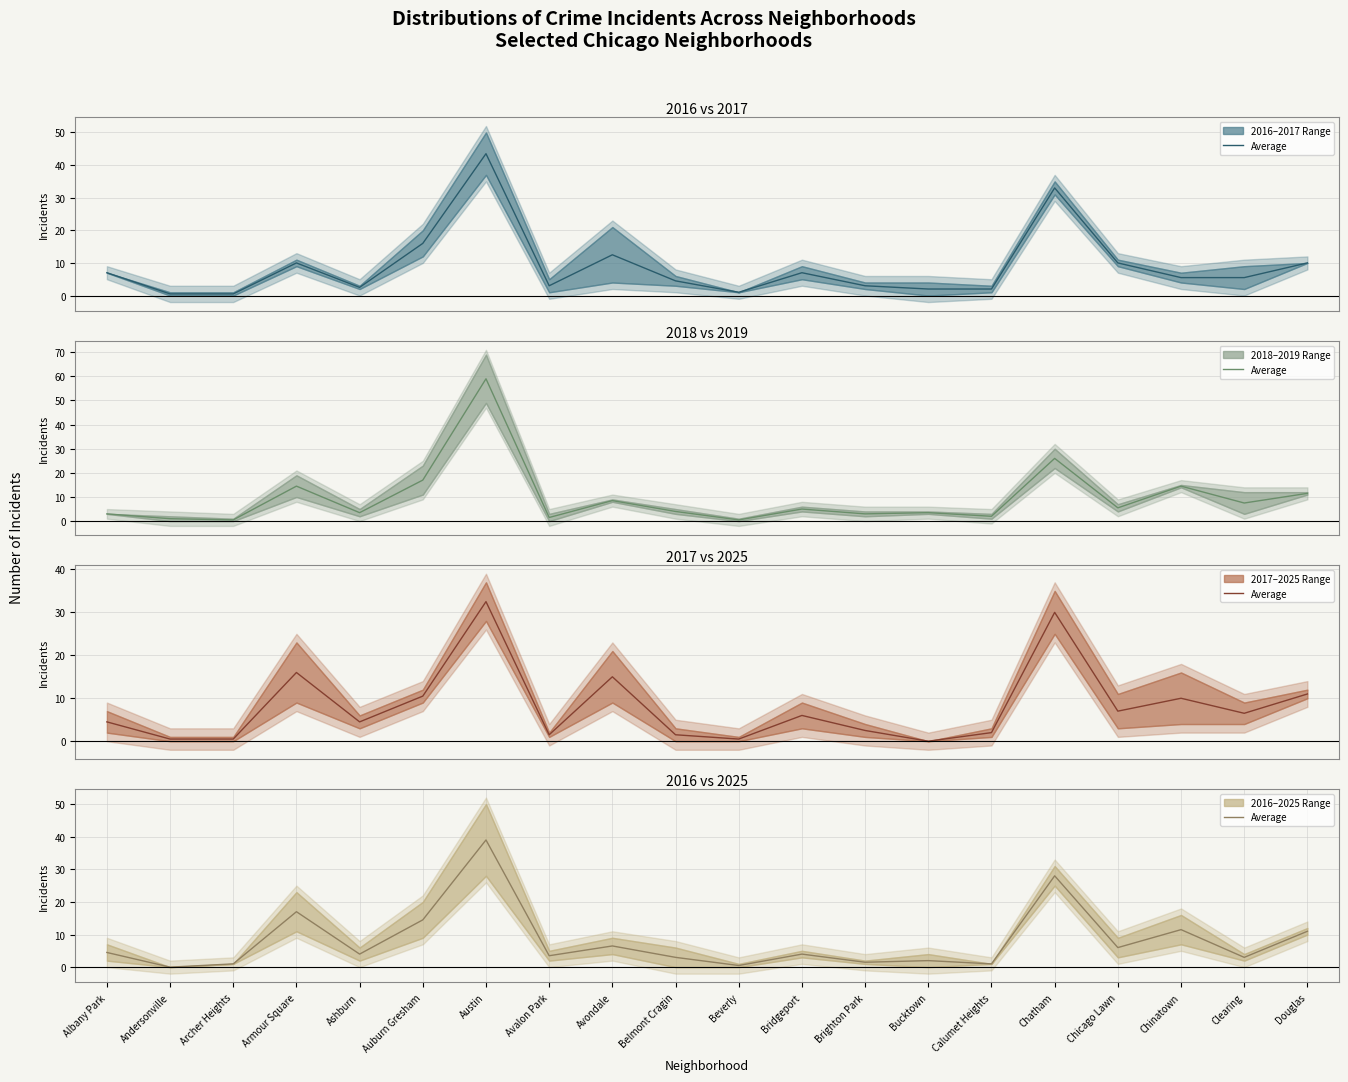

Reading left to right, what are all the values shown in this chart?

4.5	0.0	1.0	17.0	4.0	14.5	39.0	3.5	6.5	3.0	0.5	4.0	1.5	2.0	1.0	28.0	6.0	11.5	3.0	11.0